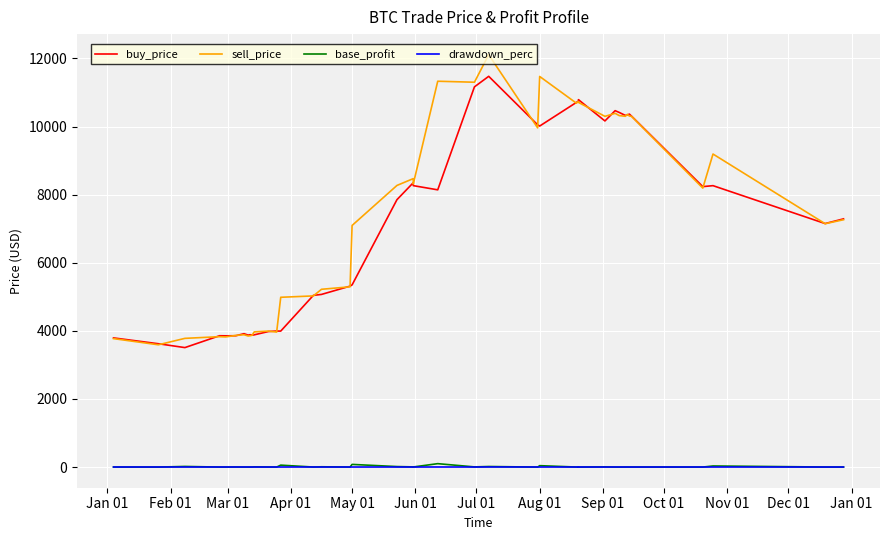

Where do sell_price and buy_price first cross each other?

Feb 01 and Mar 01